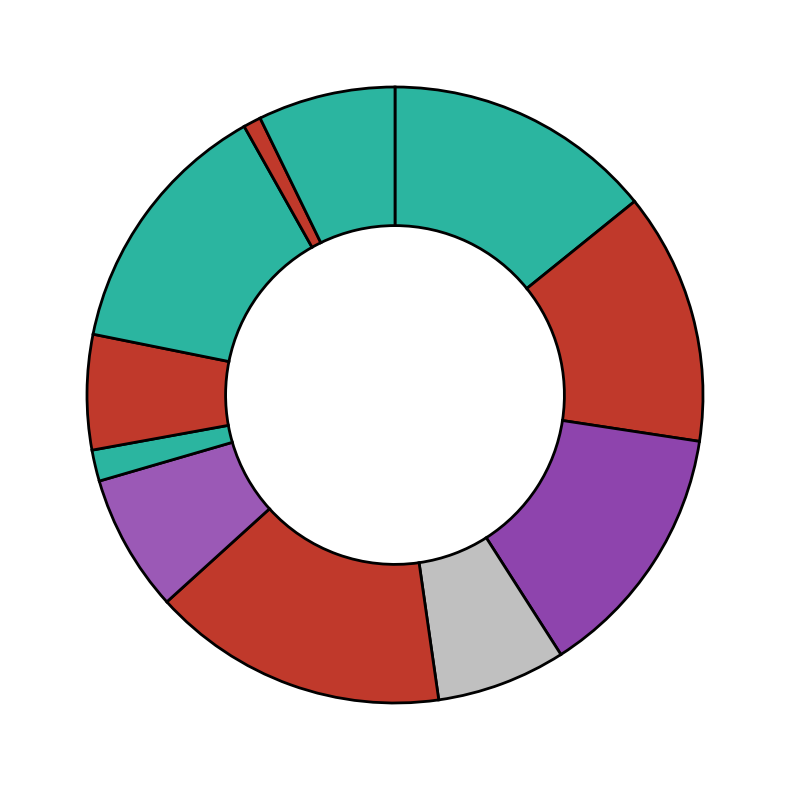

Count the number of slices in the pie.

11